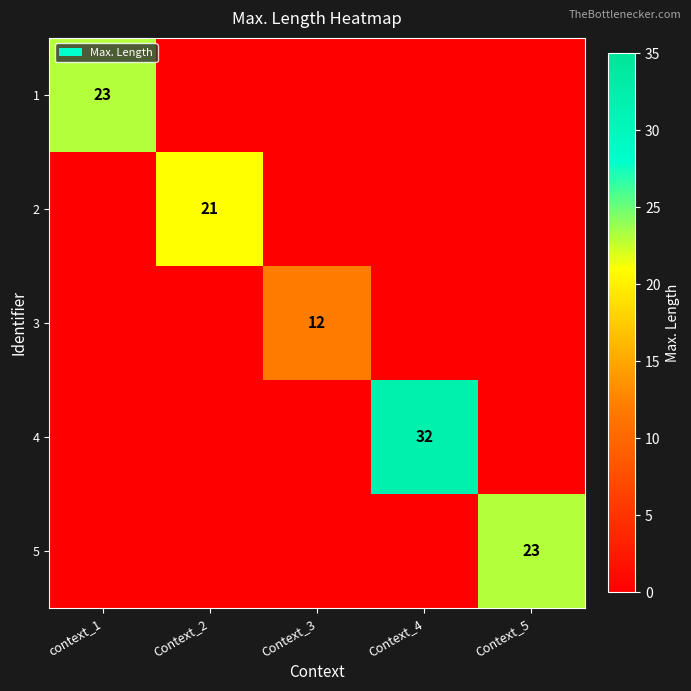

What is the sum of all 1 values?

23